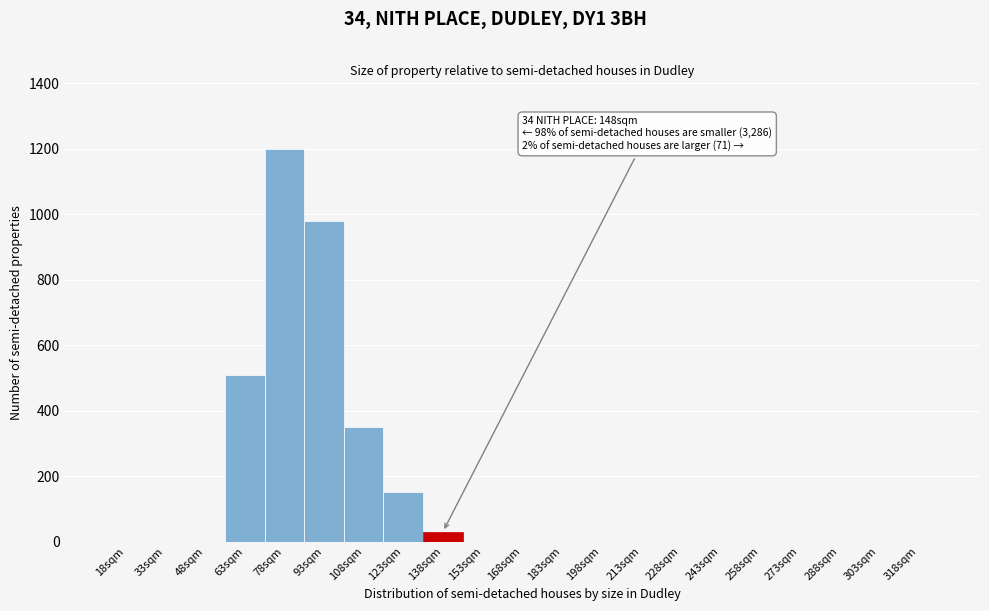

Reading left to right, what are all the values shown in this chart?

18sqm=0	33sqm=0	48sqm=0	63sqm=510	78sqm=1200	93sqm=980	108sqm=350	123sqm=150	138sqm=30	153sqm=0	168sqm=0	183sqm=0	198sqm=0	213sqm=0	228sqm=0	243sqm=0	258sqm=0	273sqm=0	288sqm=0	303sqm=0	318sqm=0